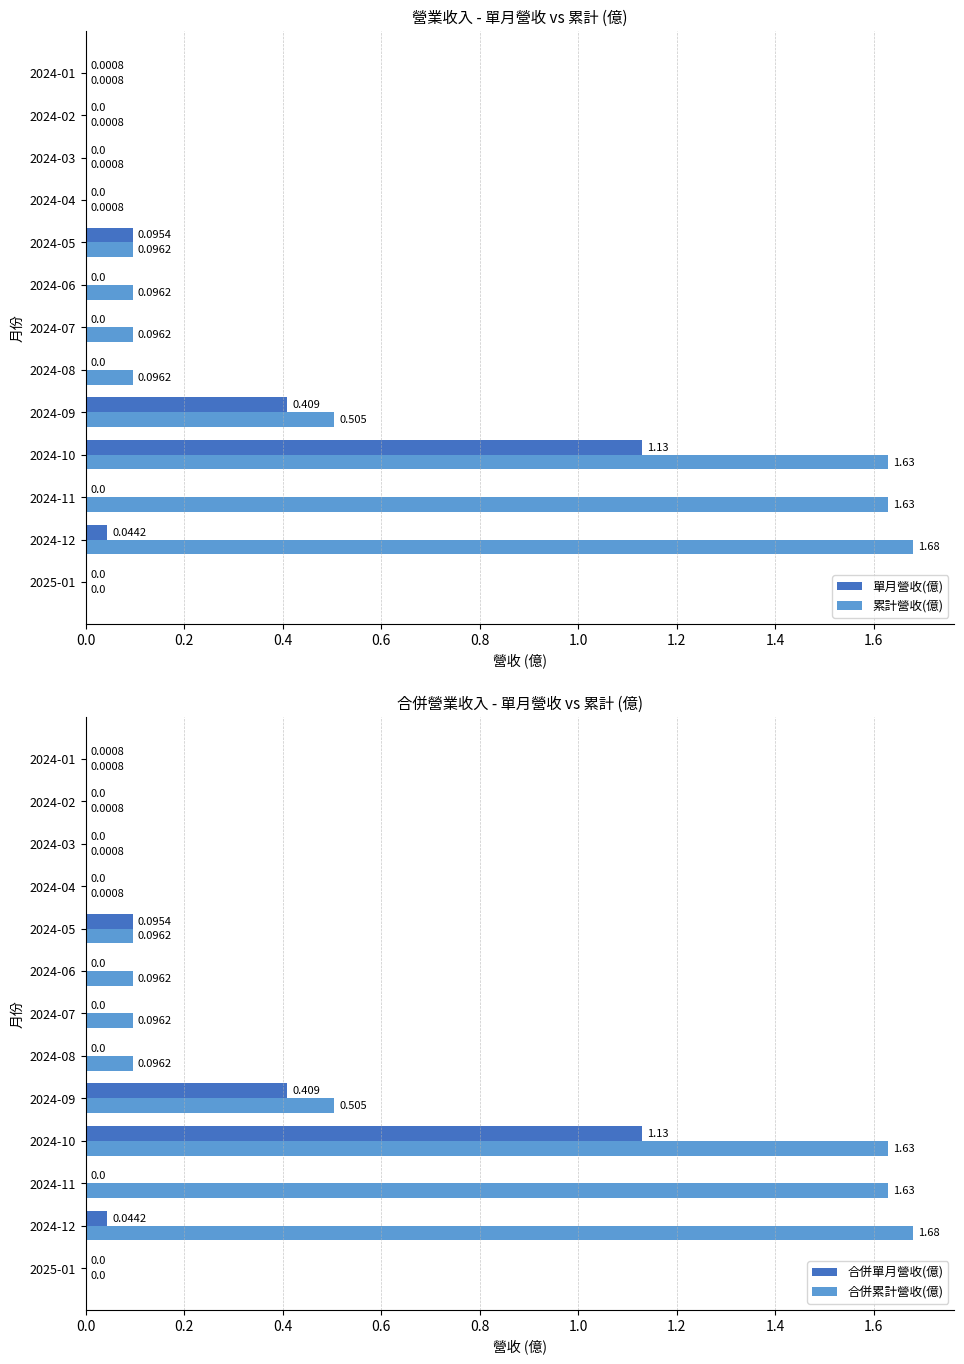

What is the difference between the second highest and minimum values in the 累計營收(億) series?

1.6